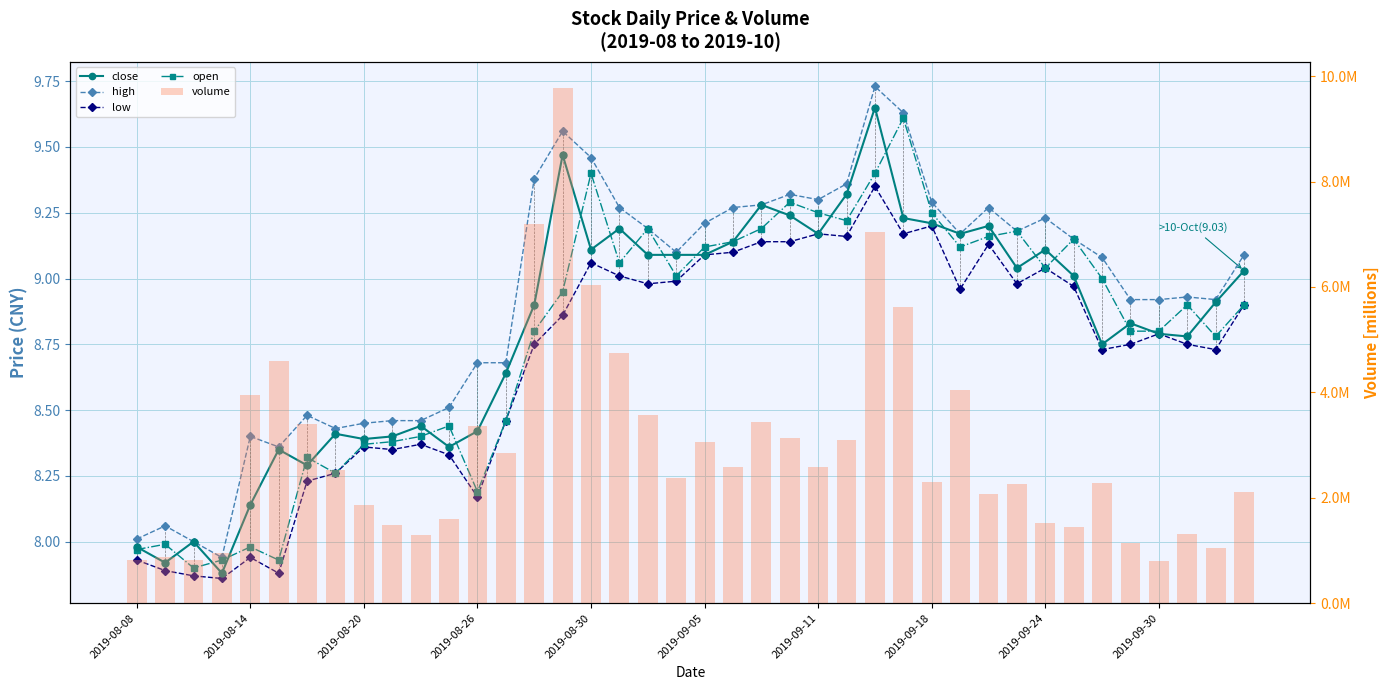

The value of close at 2019-08-30 is 9.1. True or false?

True